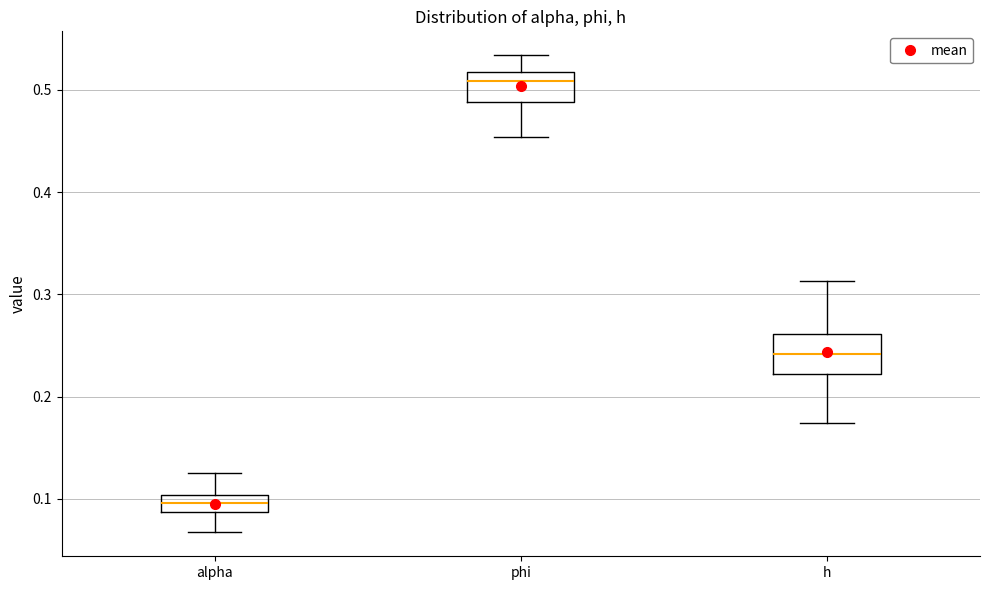

Reading left to right, transcribe this box plot: for each box, give where its median line is, the range the box spans, and where its two whiskers end, as read against the y-axis. The values are not printed on the chart, so give them approximately, as read against the axis.

alpha: median 0.10 (inside the box), box 0.09 to 0.10, whiskers 0.07 to 0.13
phi: median 0.51, box 0.49 to 0.52, whiskers 0.45 to 0.53
h: median 0.24, box 0.22 to 0.26, whiskers 0.17 to 0.31